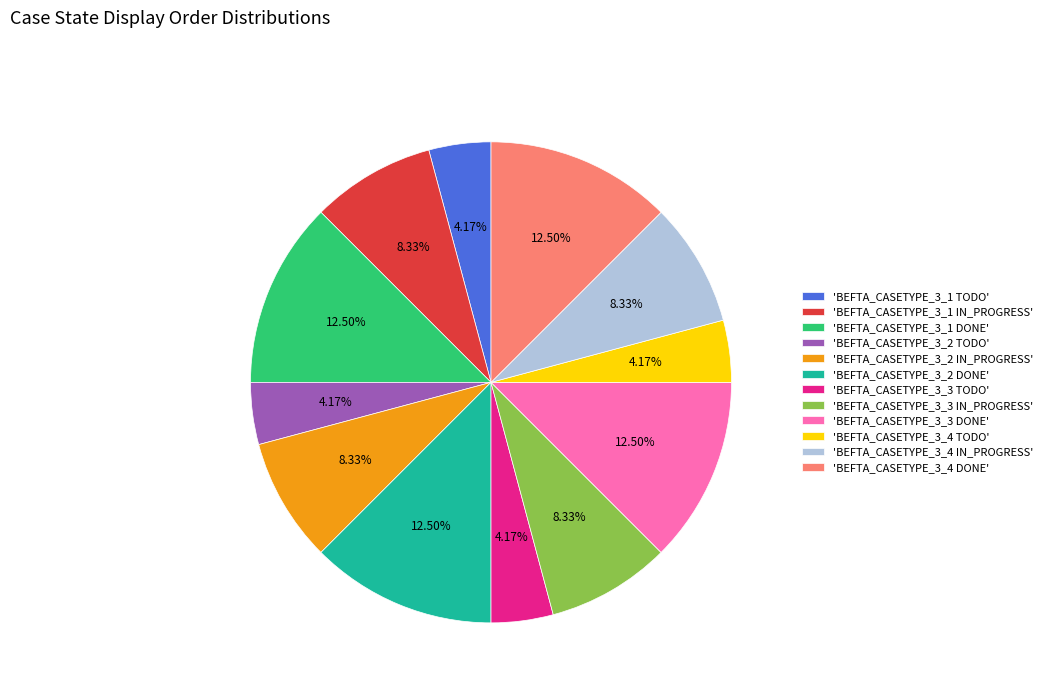

How many slices are in this pie chart?

12